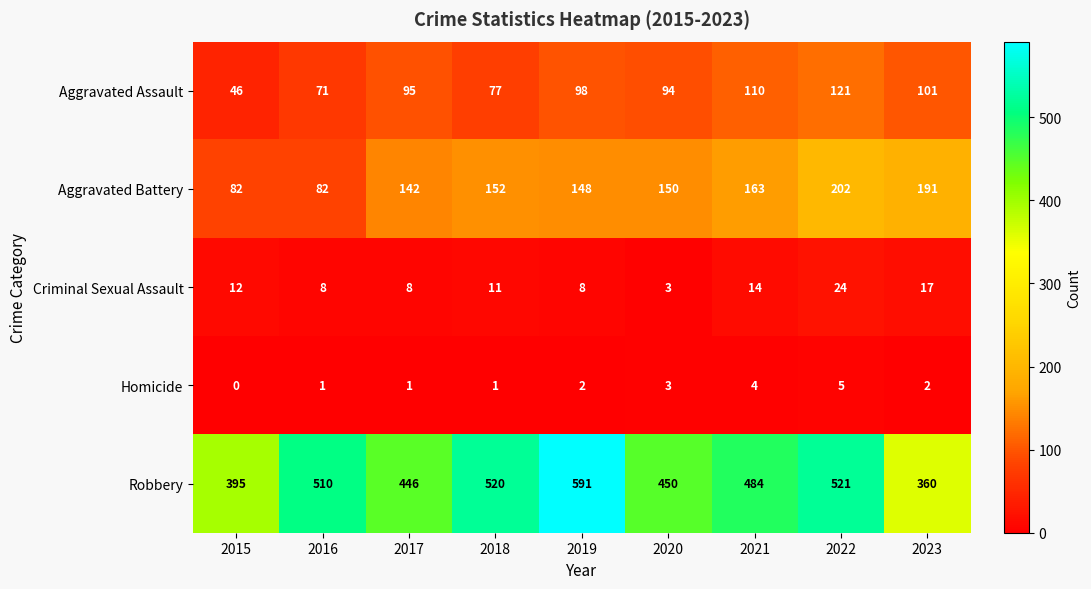

At which category is the sum across all series the highest?

2022